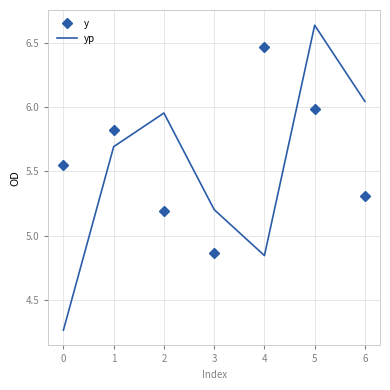

True or false: y has more than 2 interior local peaks.

False